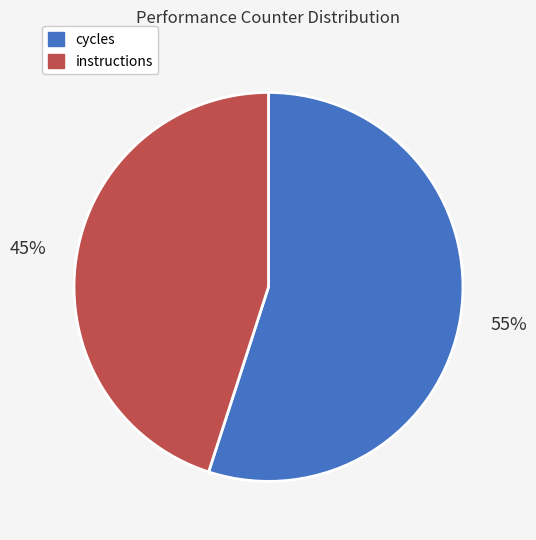

Rank the categories by value from lowest to highest.

instructions, cycles